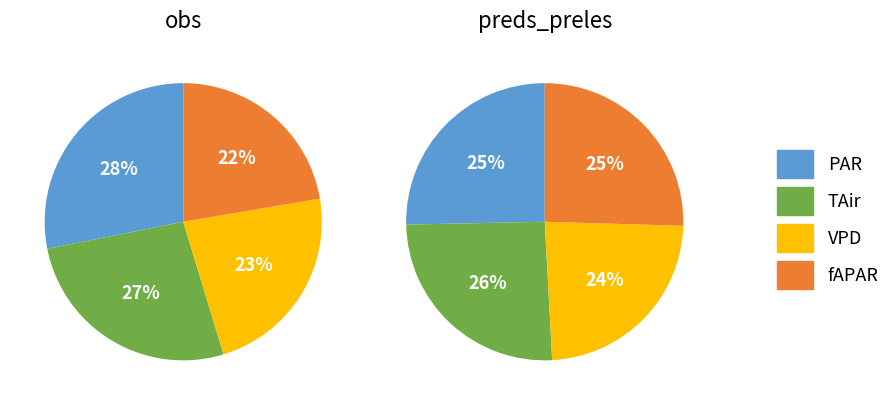

What is the smallest slice in the pie chart?

fAPAR